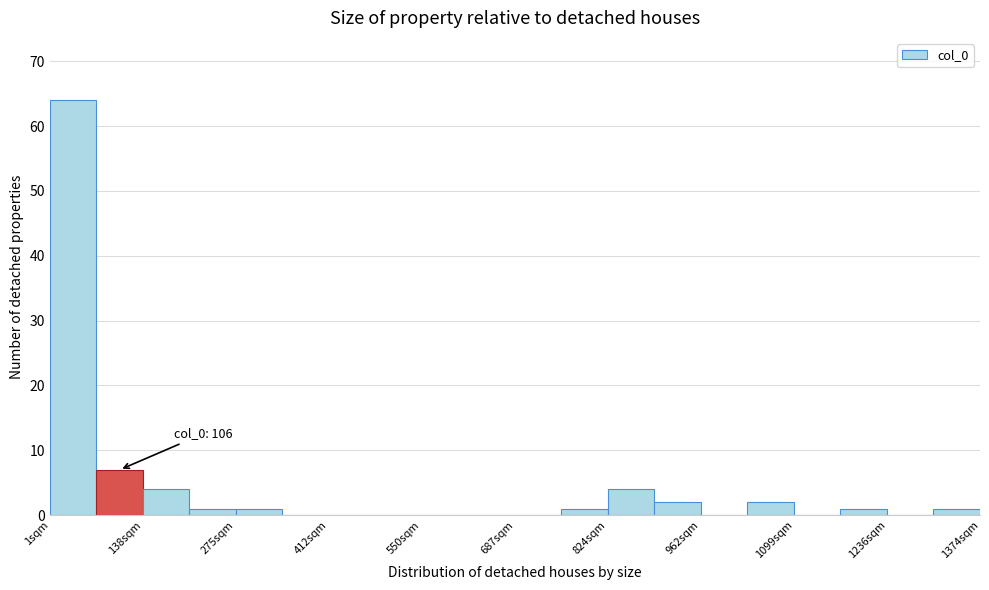

Read against the x-axis, roughly where is the centre of the tallest bar?

40